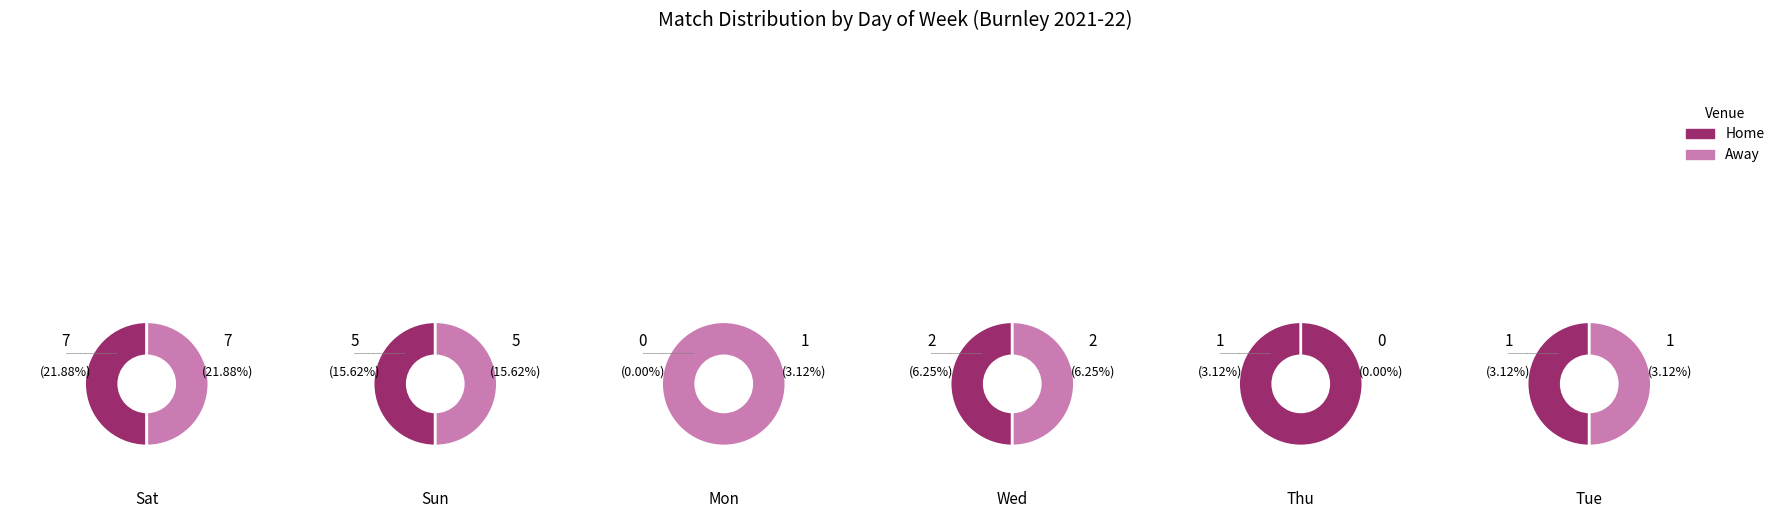

How many slices are in this pie chart?

6